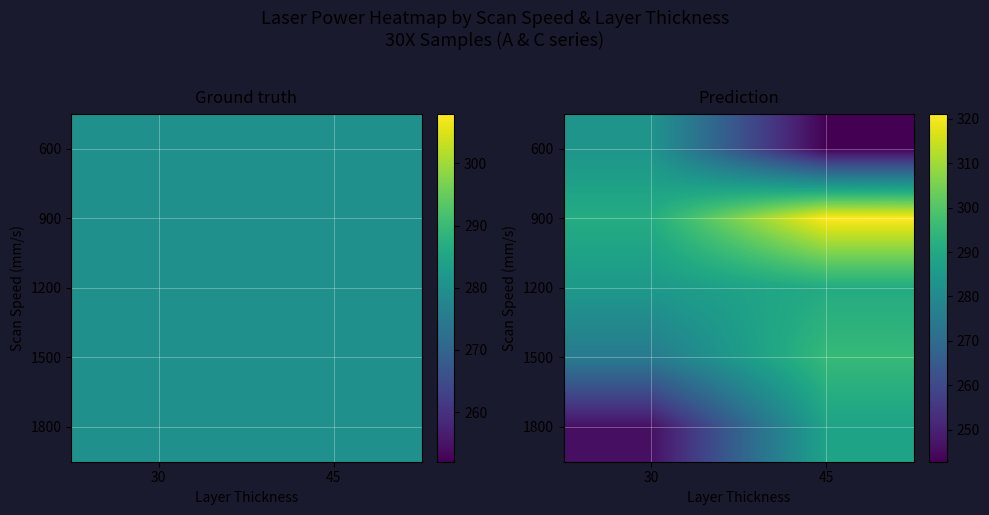

Reading left to right, extract all data points from this chart.

row_0: 283.5	242.8
row_1: 291.2	321.2
row_2: 284.9	290.7
row_3: 275.0	295.4
row_4: 246.1	288.1